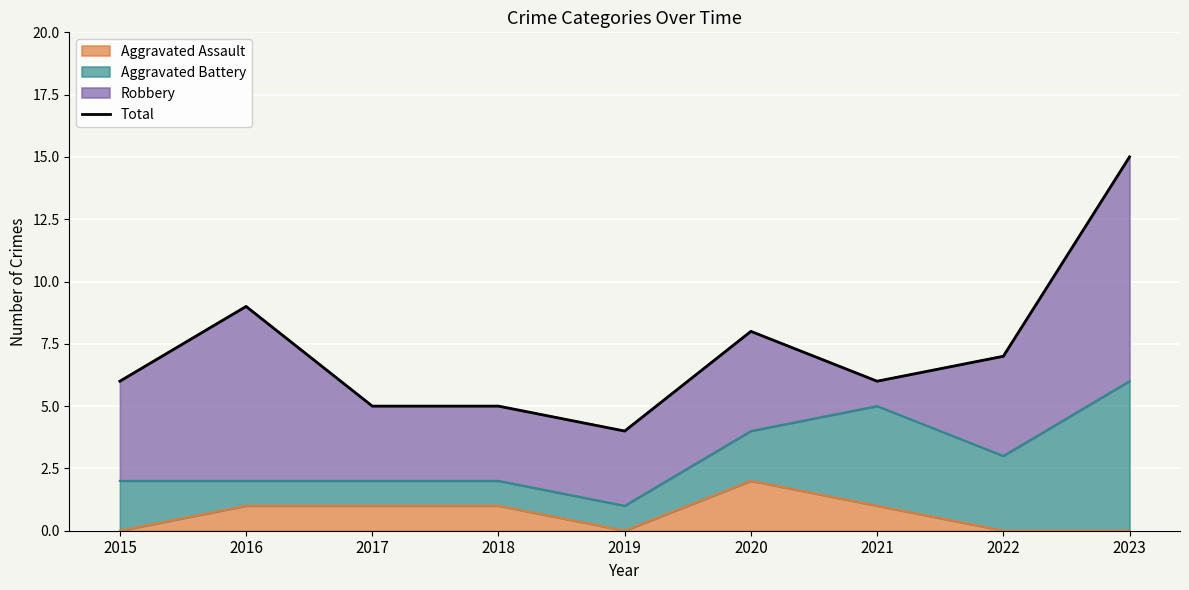

What is the average value?

7